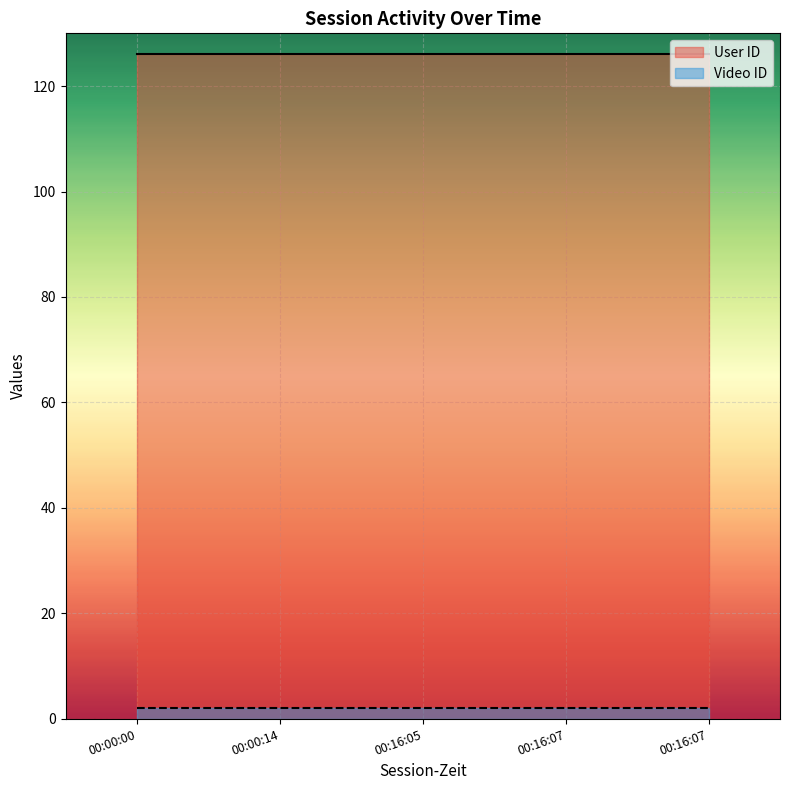

What is the minimum value shown in the chart?

2